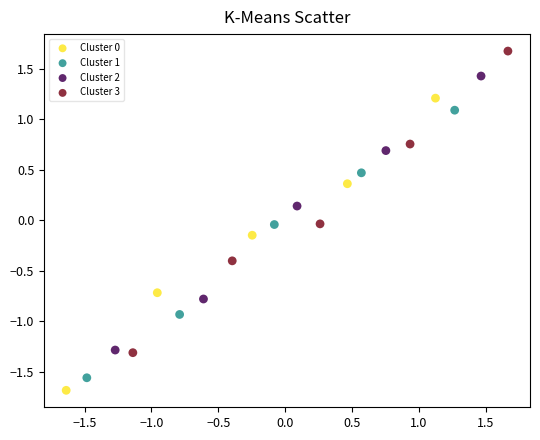

Which series reaches the maximum Y coordinate?

Cluster 3